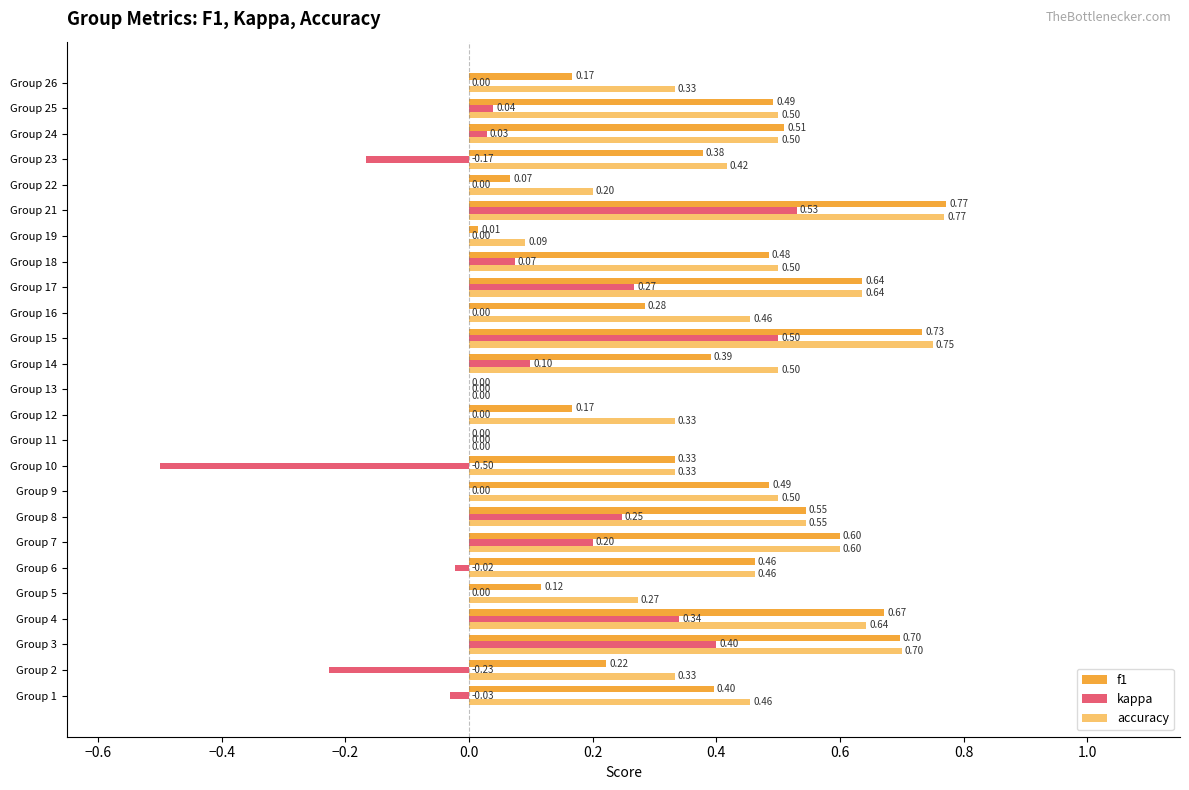

Is the value of accuracy at Group 25 greater than the value of f1 at Group 16?

Yes